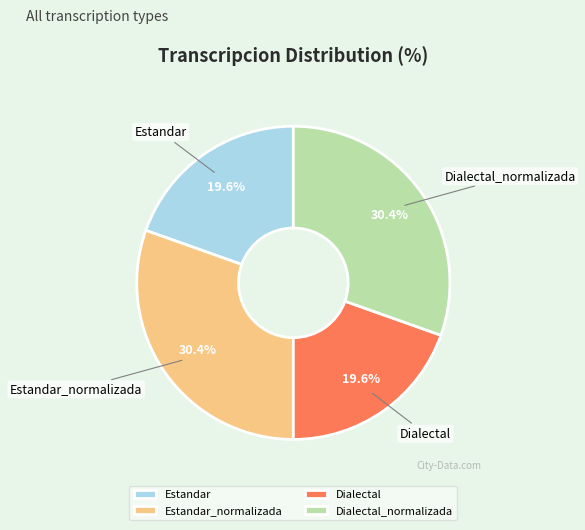

How many slices are in this pie chart?

4